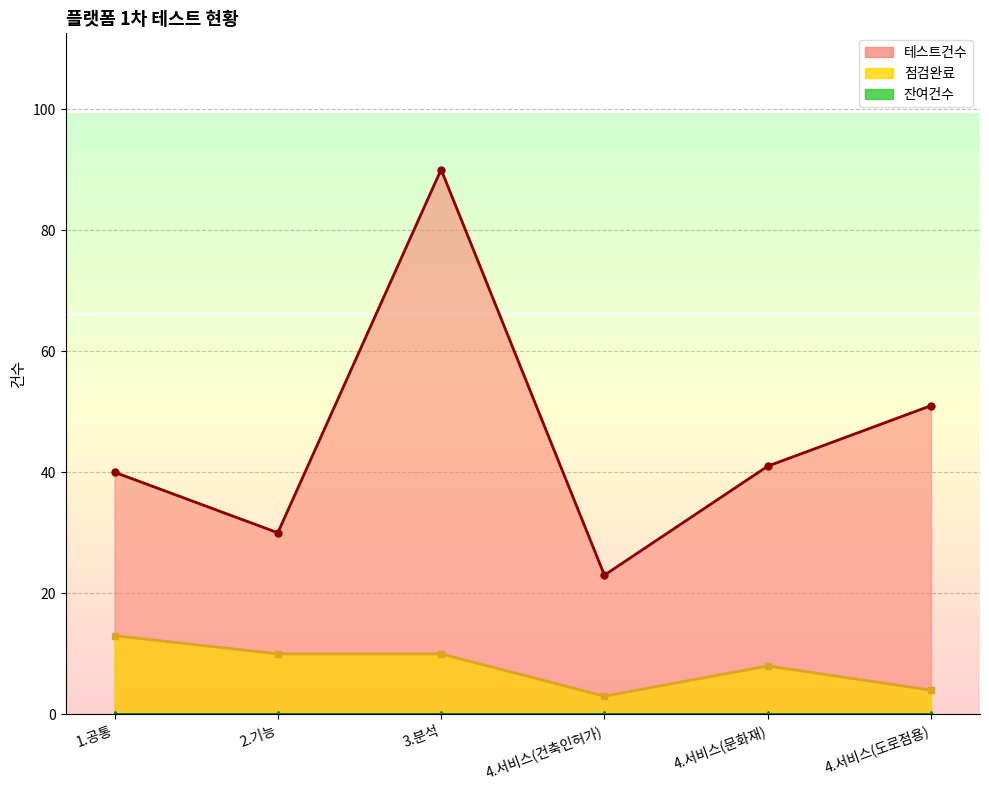

At which label is 점검완료 closest to 8?

4.서비스(문화재)